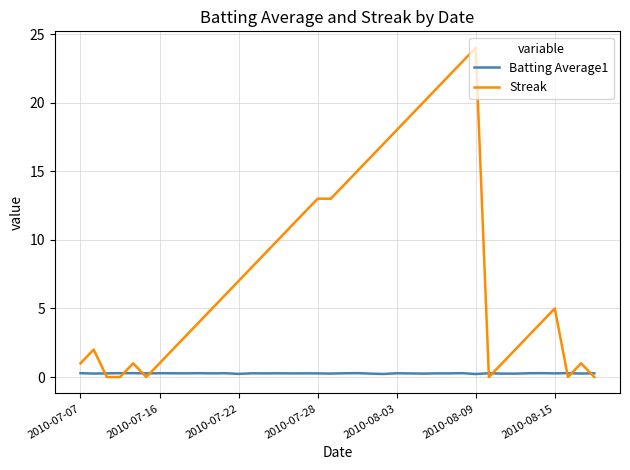

What are all the series names shown in the legend?

Batting Average1, Streak